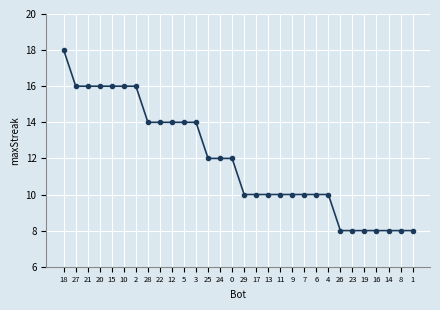

What is the change in value from 18 to 12?

-4